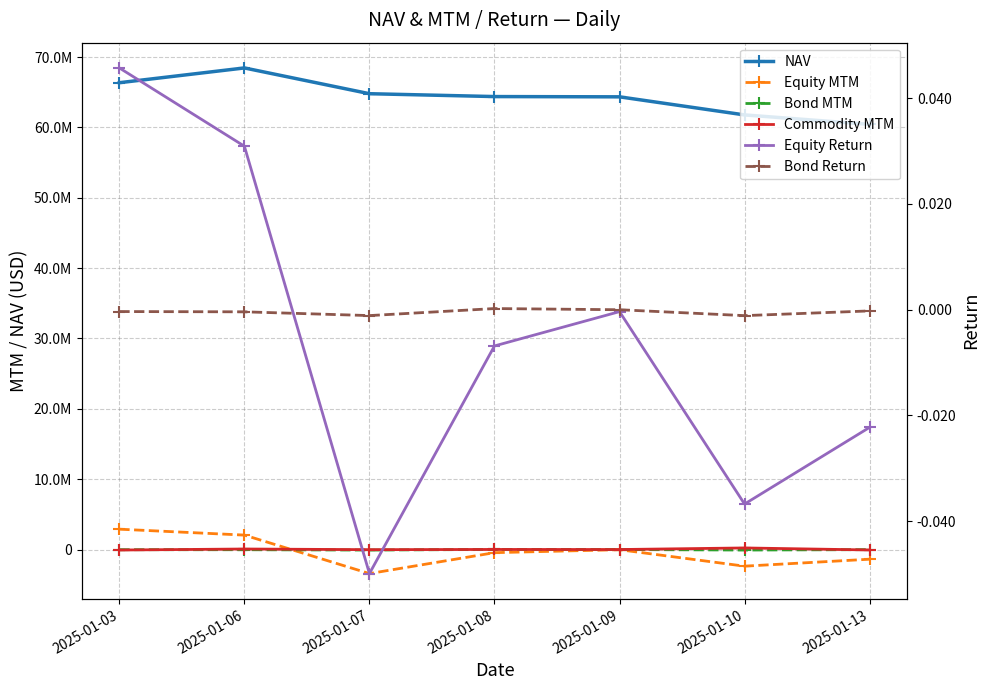

How many interior local peaks does the NAV series have?

1